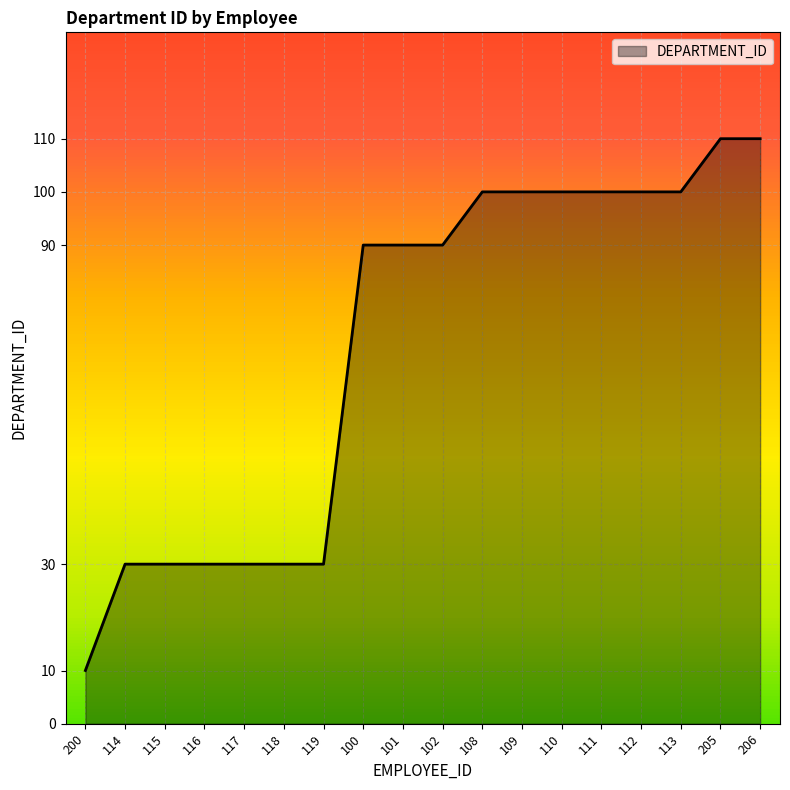

The chart shows a value of 110 at 205. True or false?

True